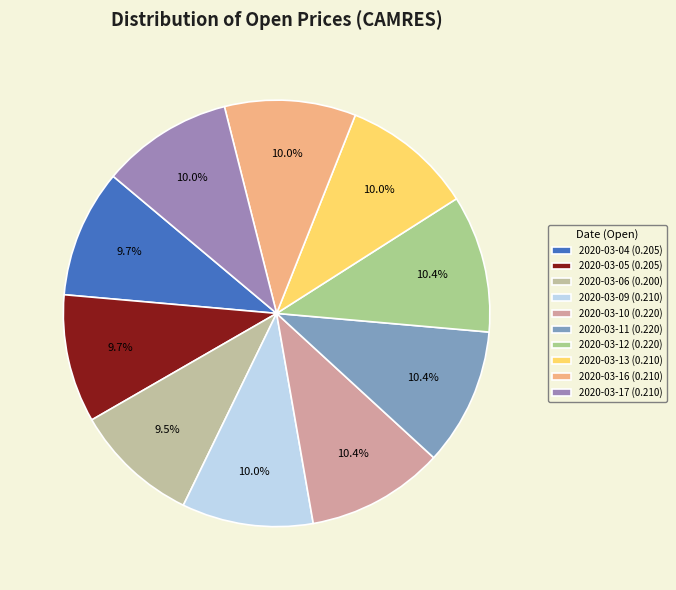

To the nearest percent, what portion does 2020-03-17 represent?

10%